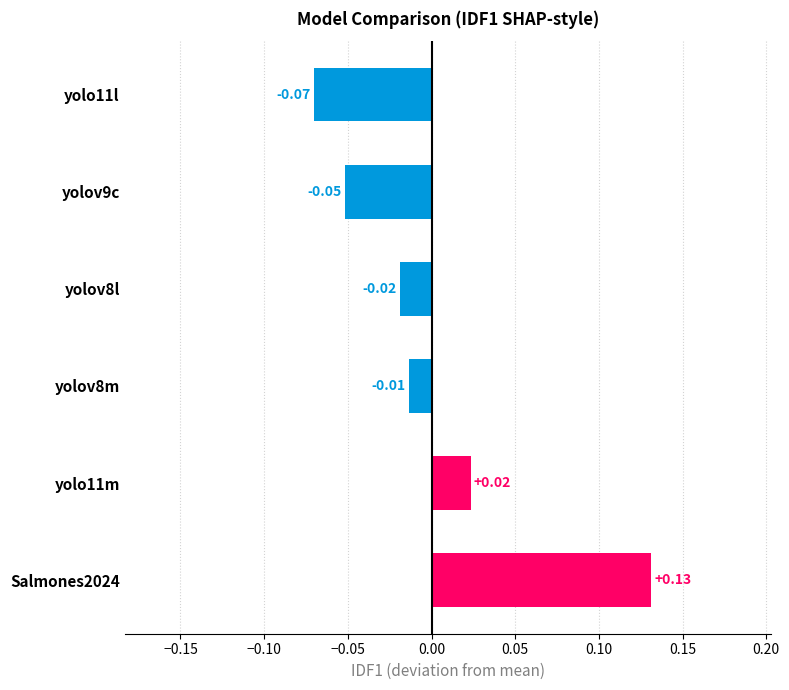

Rank the categories by value from highest to lowest.

Salmones2024, yolo11m, yolov8m, yolov8l, yolov9c, yolo11l